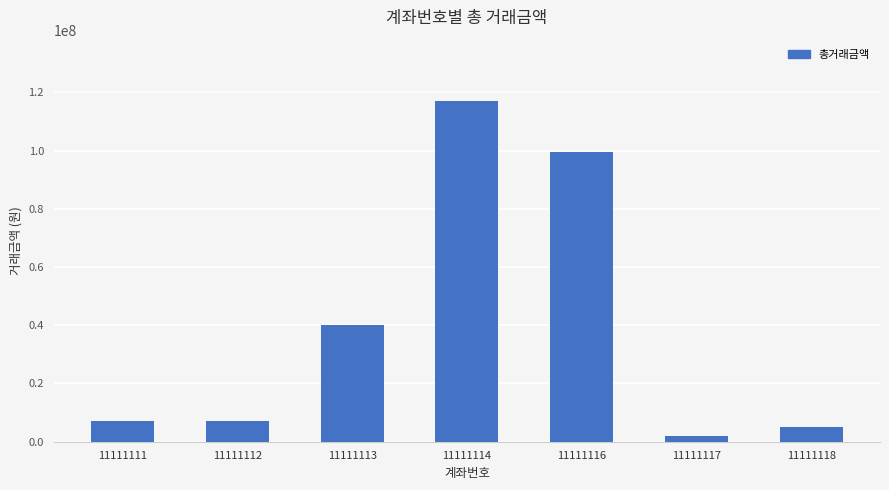

The value at 11111114 is 41195241. True or false?

False